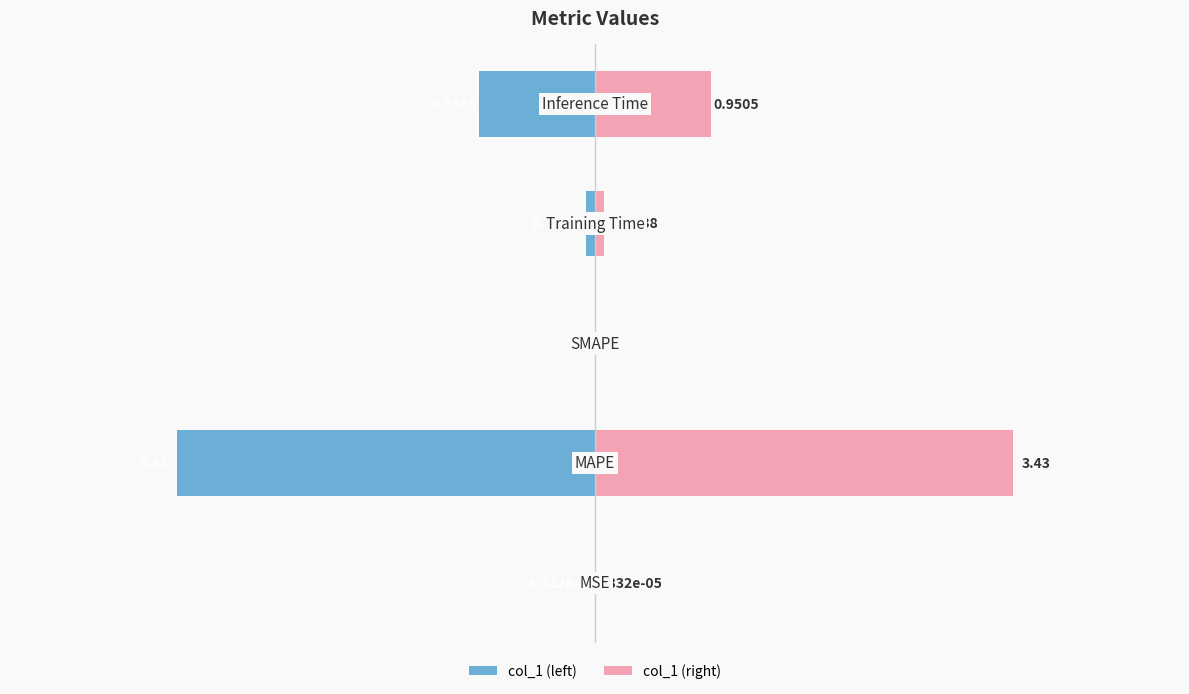

Rank the series by their average value, from highest to lowest.

col_1 (right), col_1 (left)